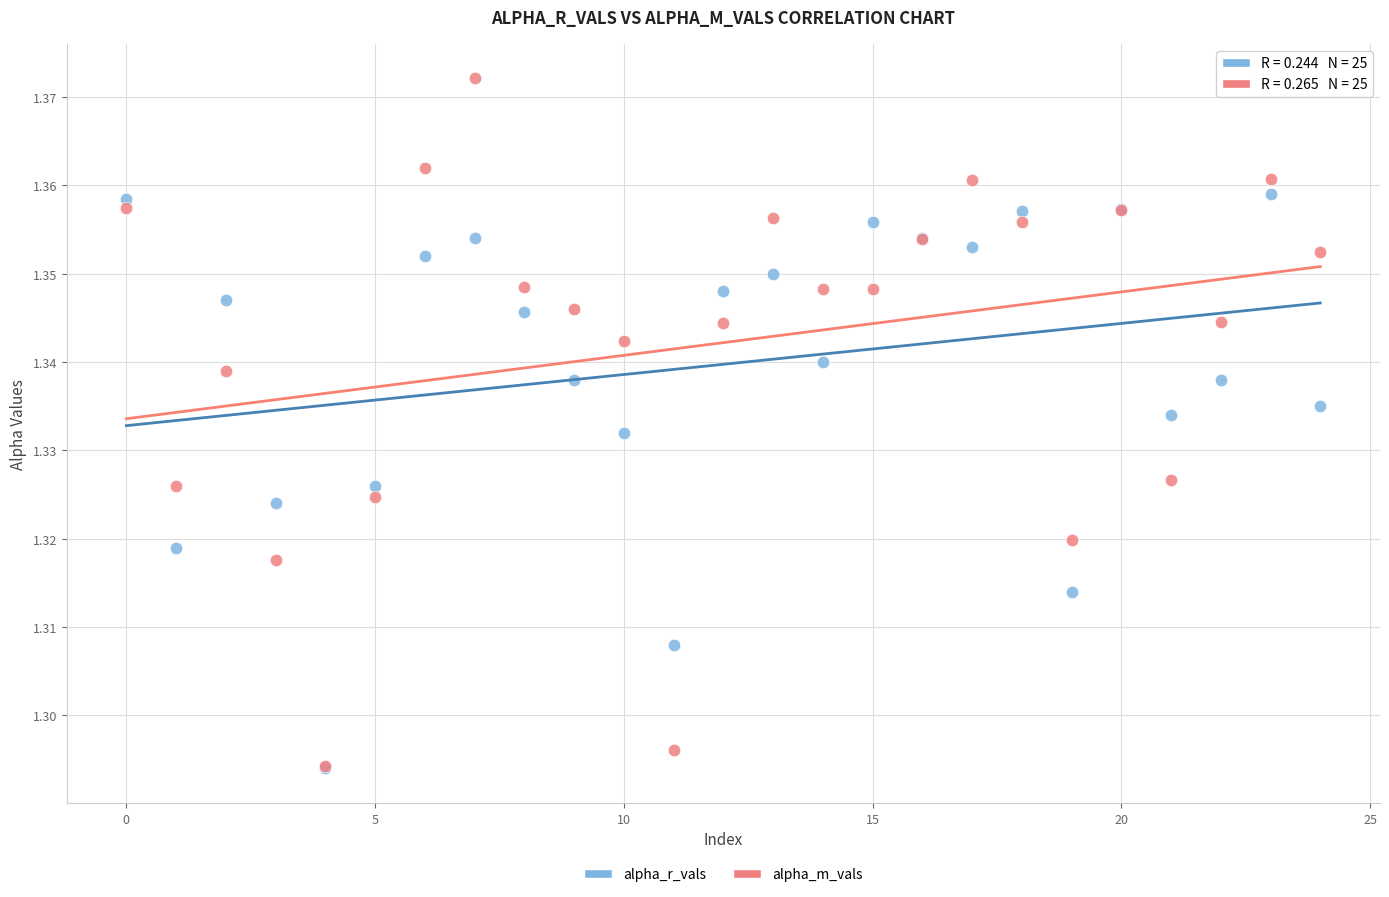

What are all the series names shown in the legend?

alpha_r_vals, alpha_m_vals